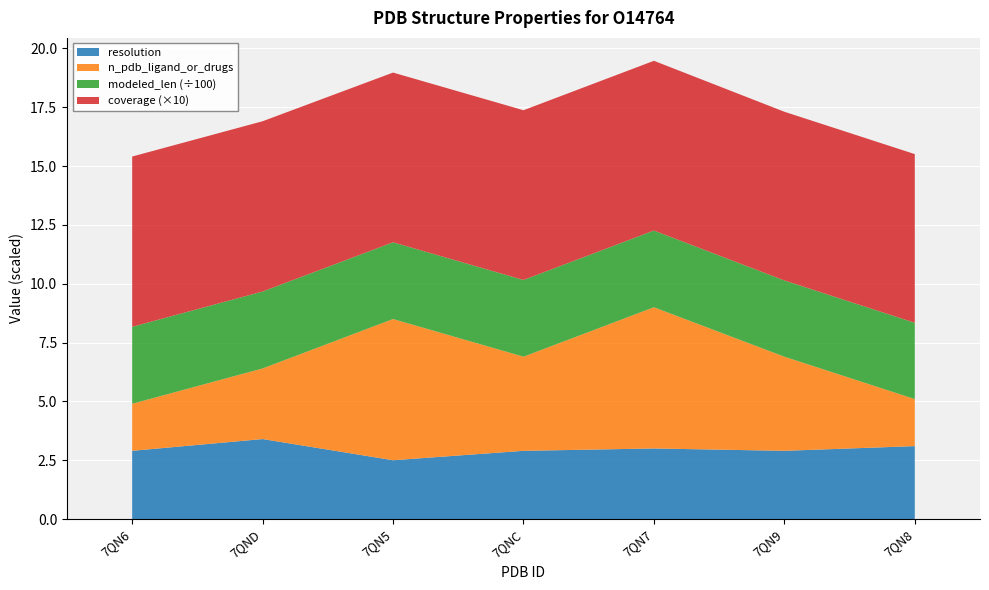

Reading right to left, what are all the values shown in this chart?

resolution: 7QN8=3.1	7QN9=2.9	7QN7=3.0	7QNC=2.9	7QN5=2.5	7QND=3.4	7QN6=2.9
n_pdb_ligand_or_drugs: 7QN8=2.0	7QN9=4.0	7QN7=6.0	7QNC=4.0	7QN5=6.0	7QND=3.0	7QN6=2.0
modeled_len: 7QN8=324.0	7QN9=324.0	7QN7=326.0	7QNC=326.0	7QN5=326.0	7QND=327.0	7QN6=327.0
coverage: 7QN8=0.7	7QN9=0.7	7QN7=0.7	7QNC=0.7	7QN5=0.7	7QND=0.7	7QN6=0.7